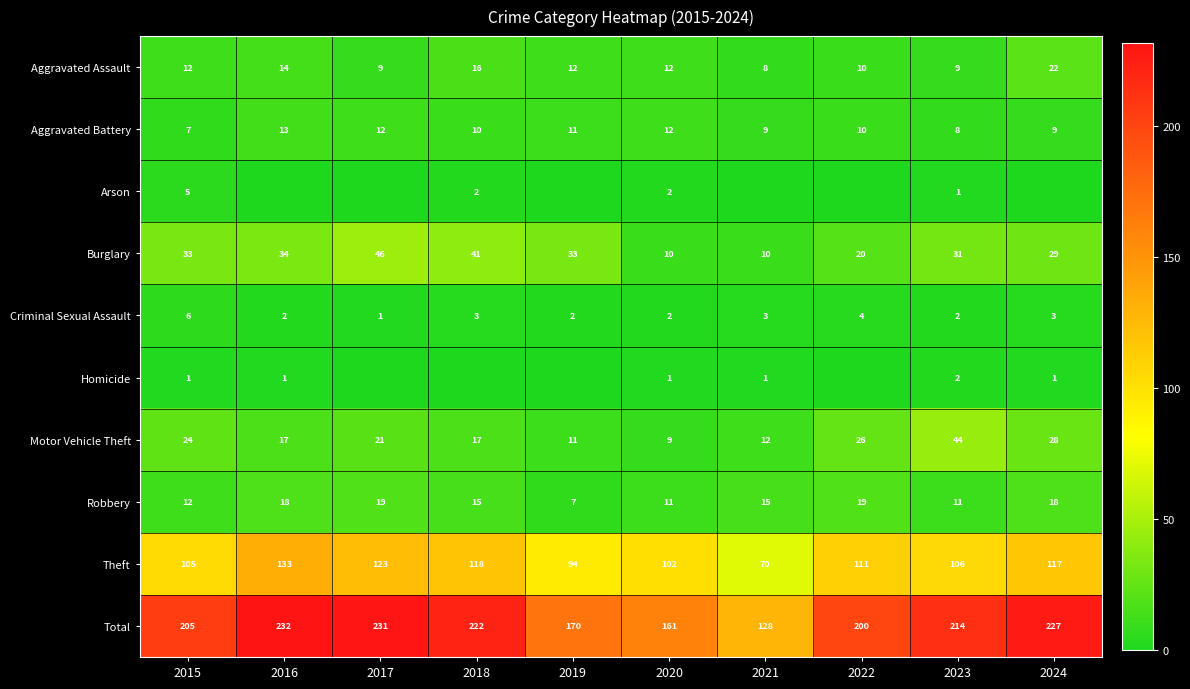

Between 2020 and 2017, which is larger?

2020